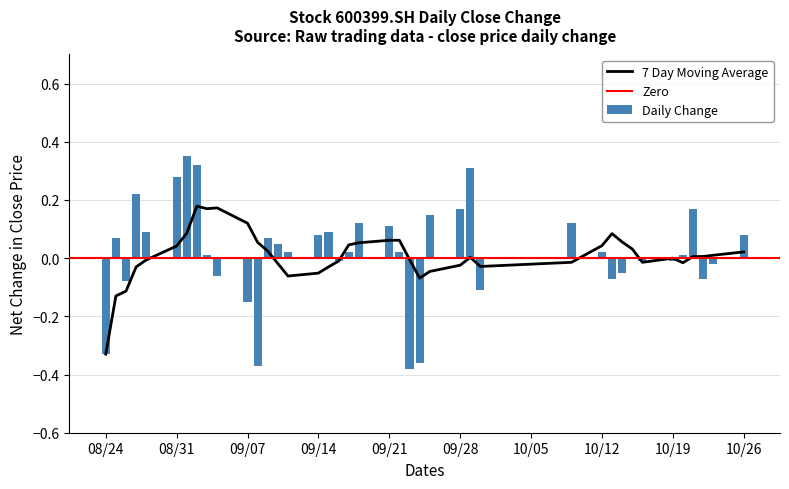

True or false: Daily Change has a value of -0.0 at 10/19.

True